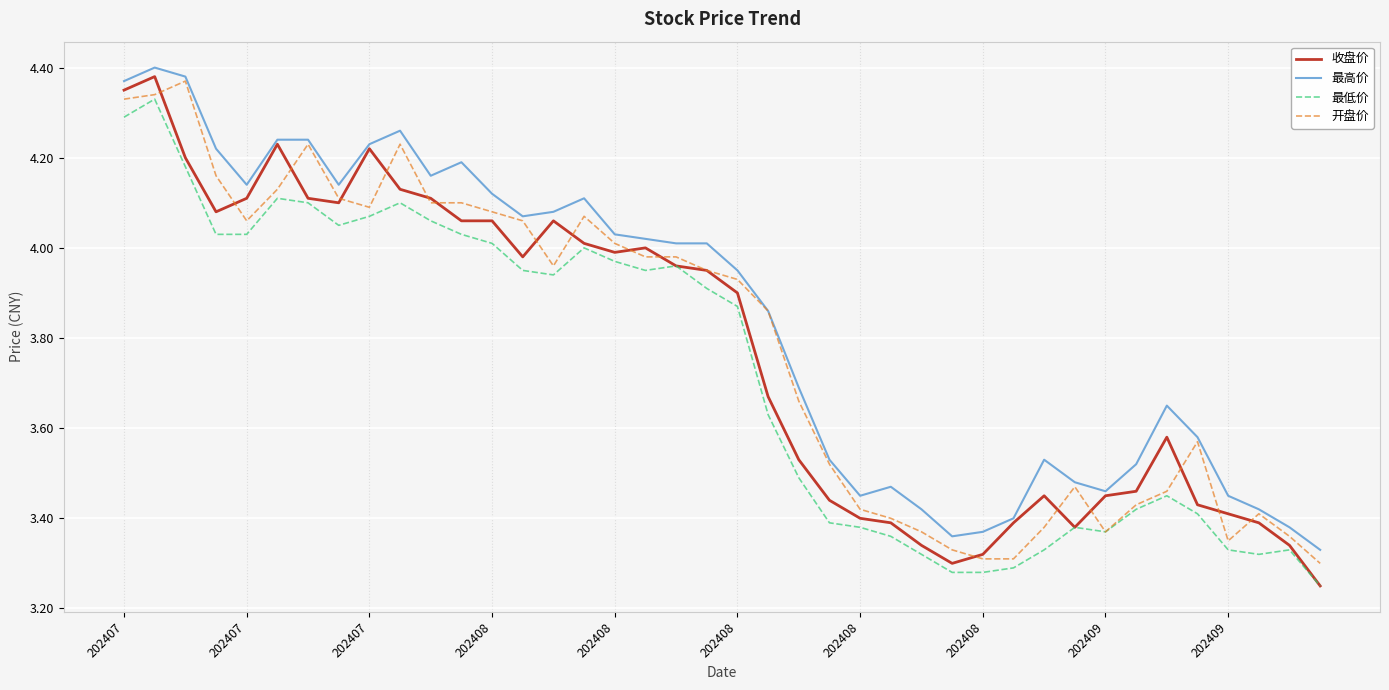

True or false: 最高价 and 最低价 intersect in this chart.

False